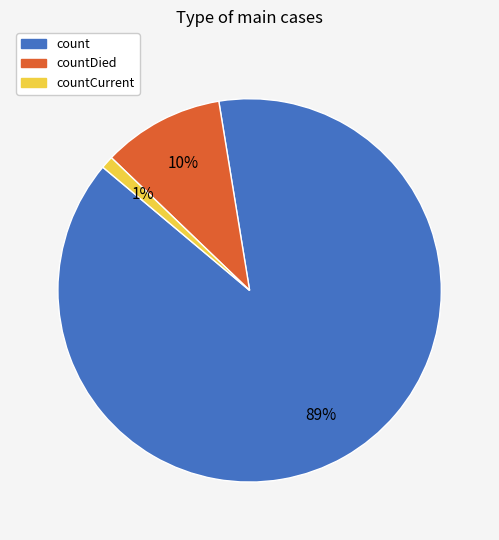

To the nearest percent, what is the difference between the largest and smallest slice percentages?

88%